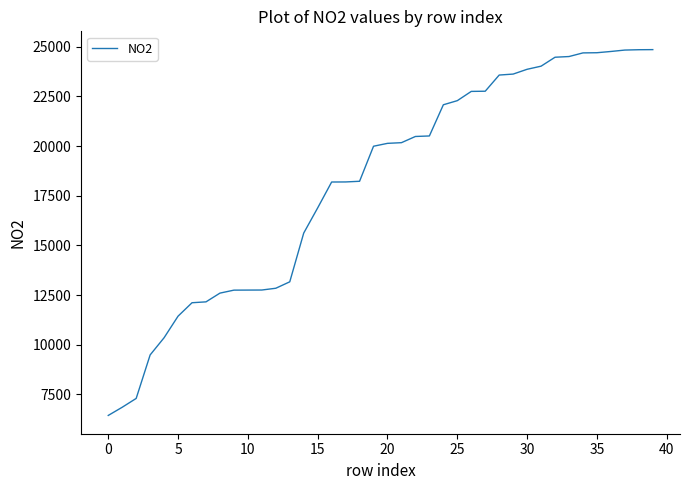

What is the greatest value displayed?

24852